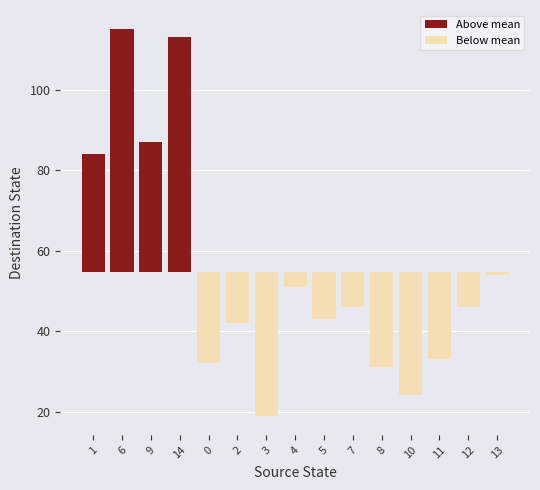

What is the minimum value shown in the chart?

19